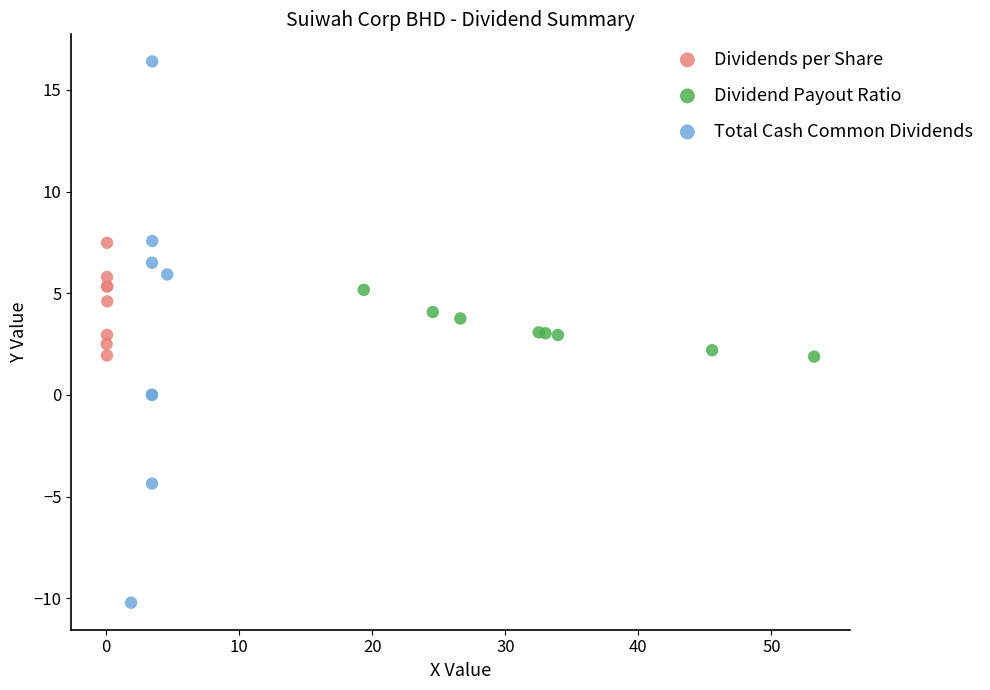

Which series reaches the maximum Y coordinate?

Total Cash Common Dividends